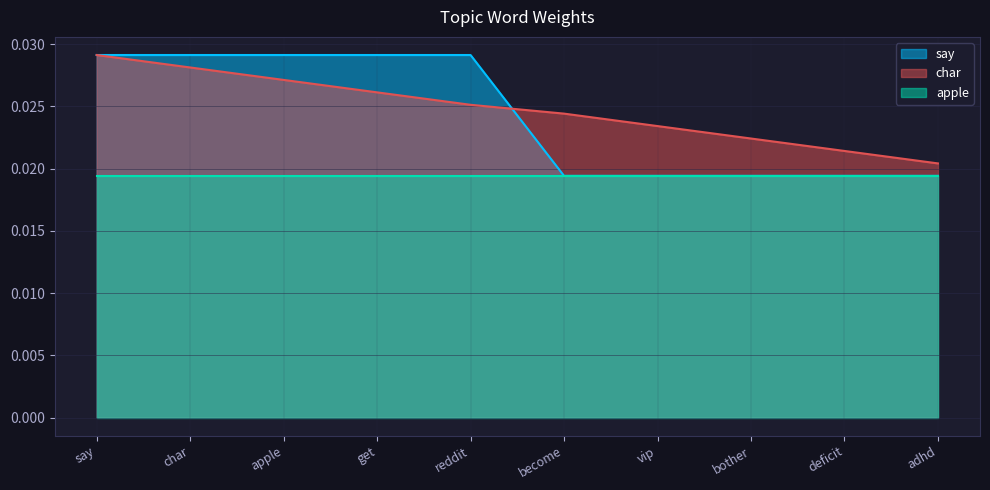

What is the total value across all series at get?

0.1